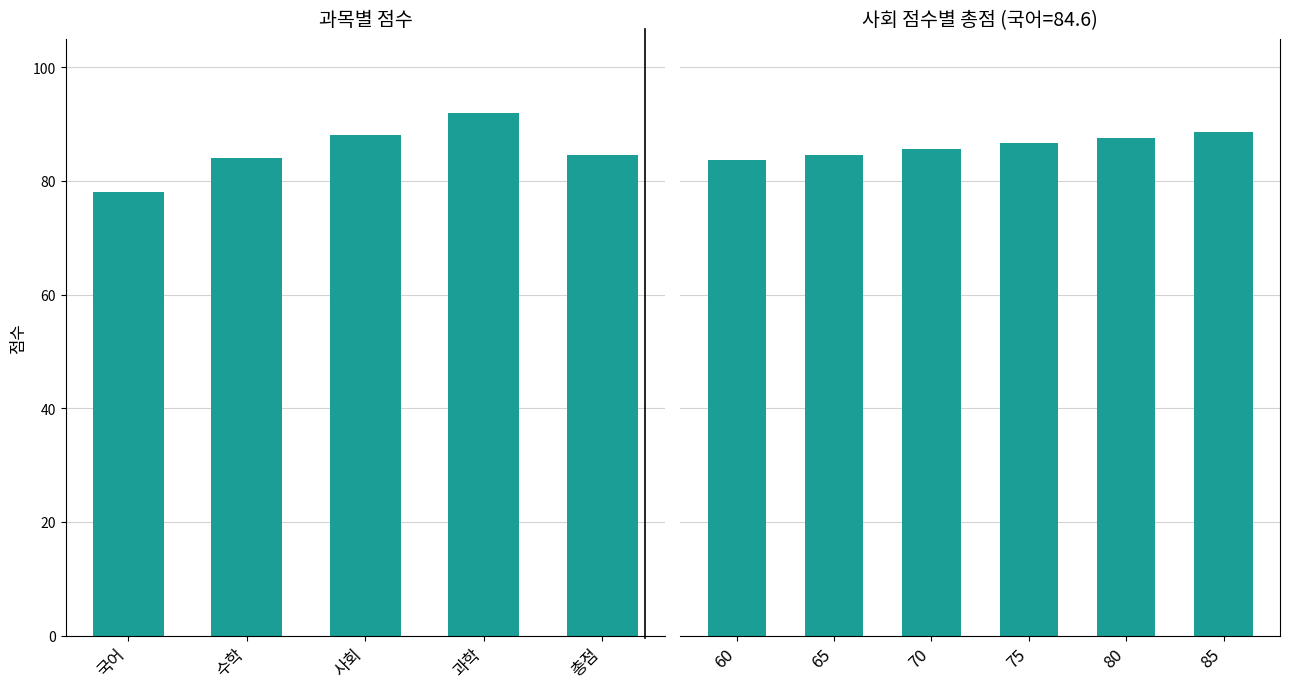

Reading right to left, list all the values displayed in this chart.

총점=84.6	과학=92.0	사회=88.0	수학=84.0	국어=78.0